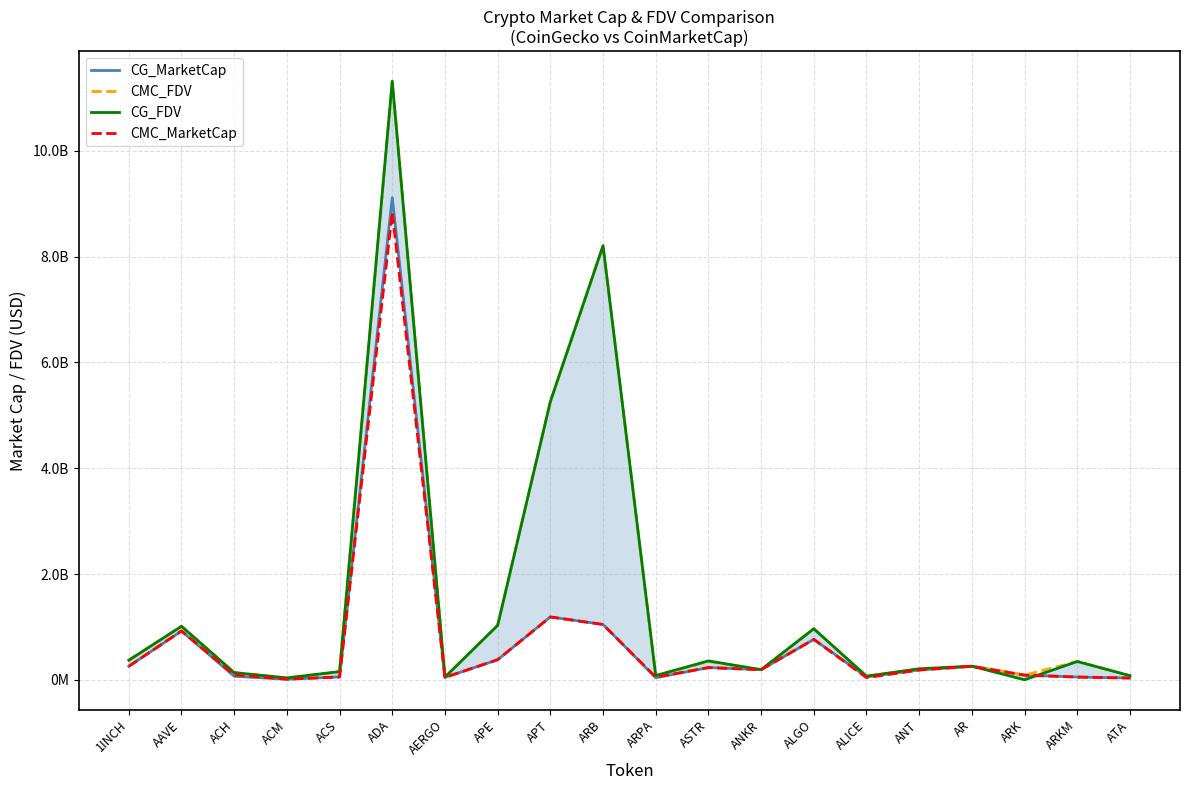

What is the greatest value displayed?

11318661306